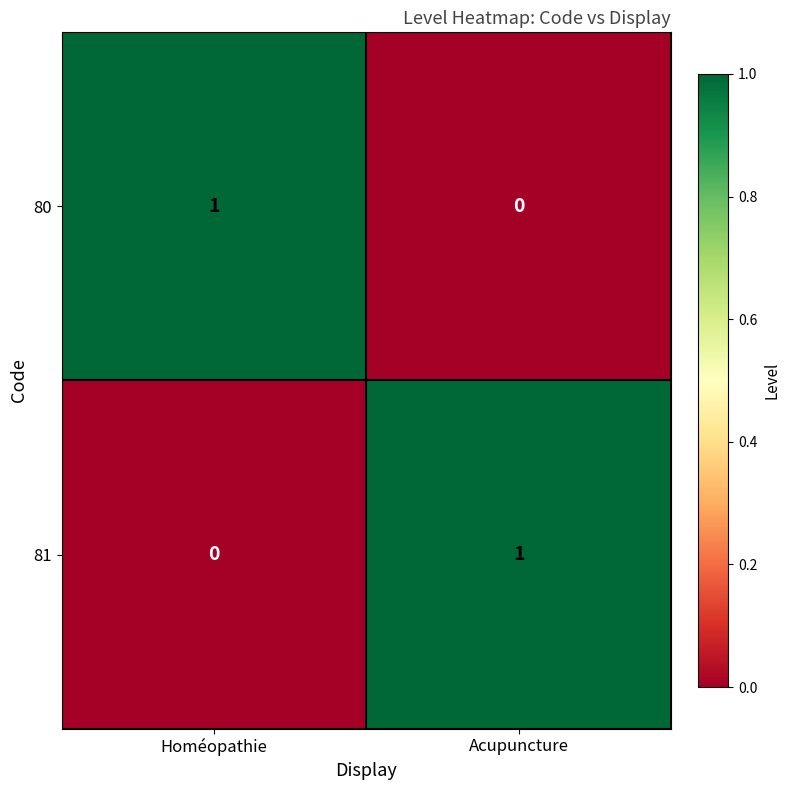

Reading left to right, what are all the values shown in this chart?

80: 1	0
81: 0	1